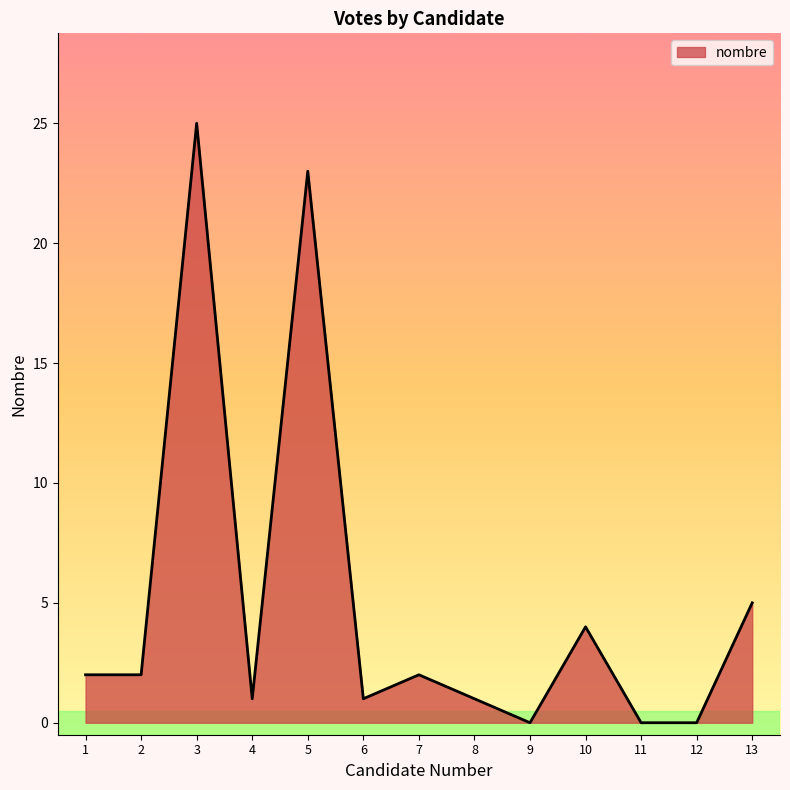

Reading left to right, what are all the values shown in this chart?

2	2	25	1	23	1	2	1	0	4	0	0	5